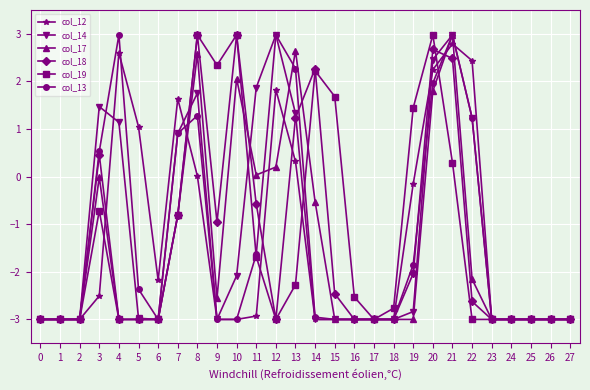

What is the total value across all series at 17?

-18.0